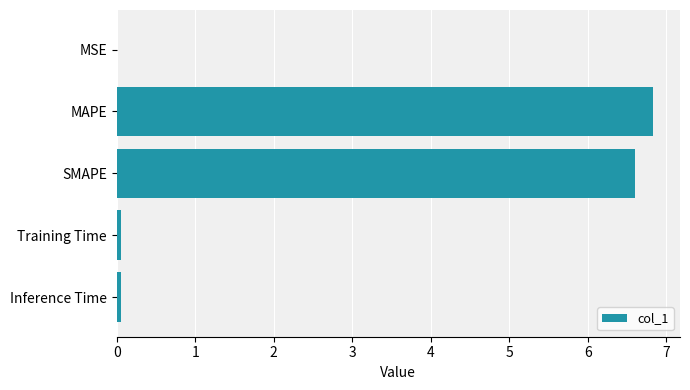

What is the sum of all values?

13.6